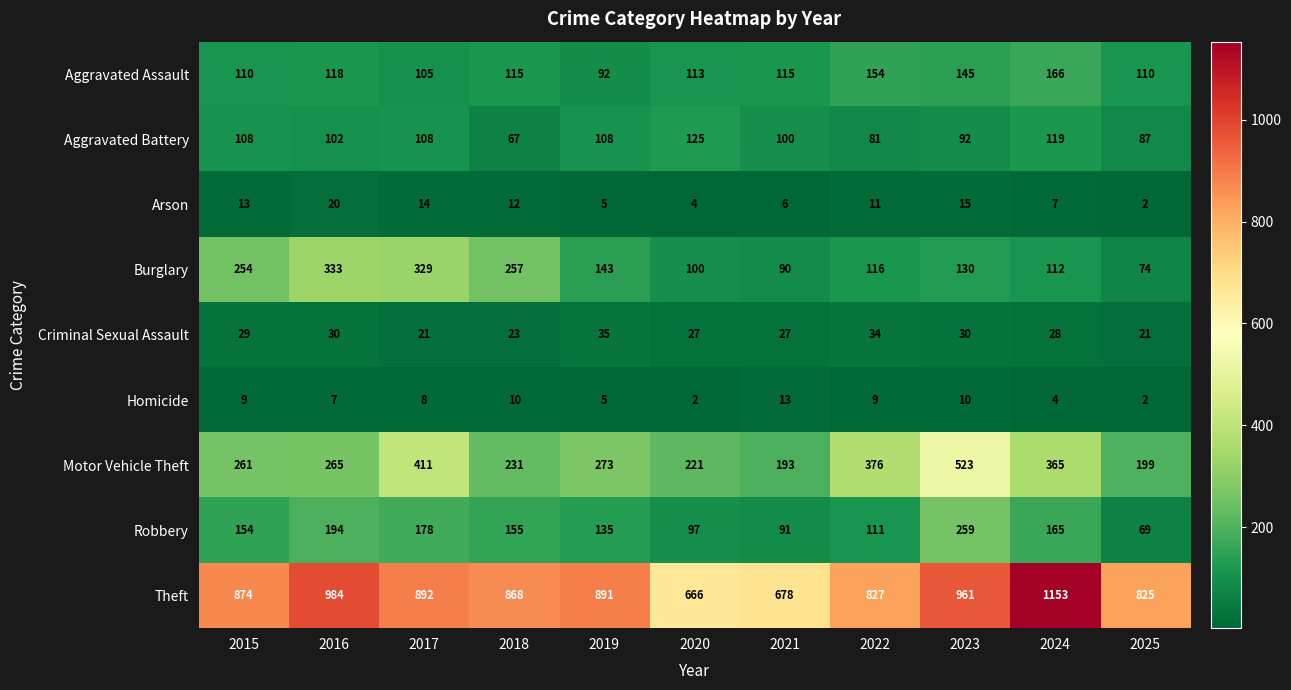

What is the difference between the highest and lowest values at 2016?

977